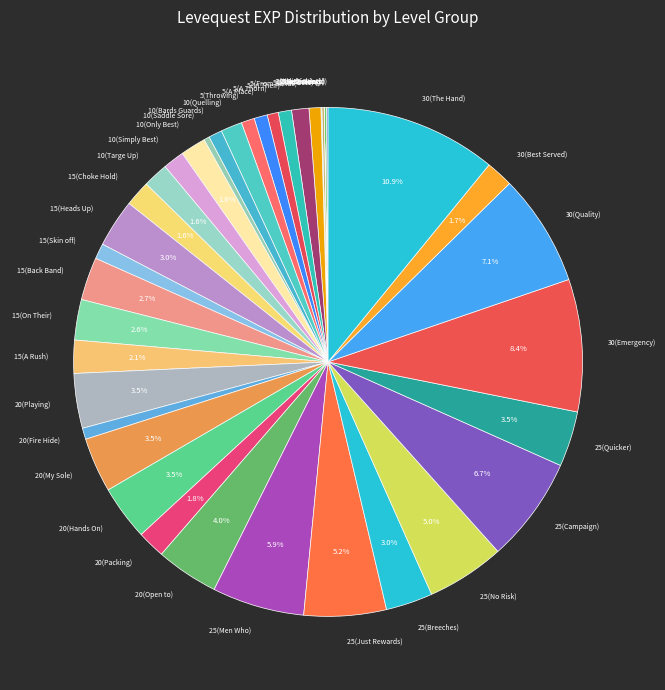

Do 10(Only Best) and 30(The Hand) together represent more than half of the pie?

No